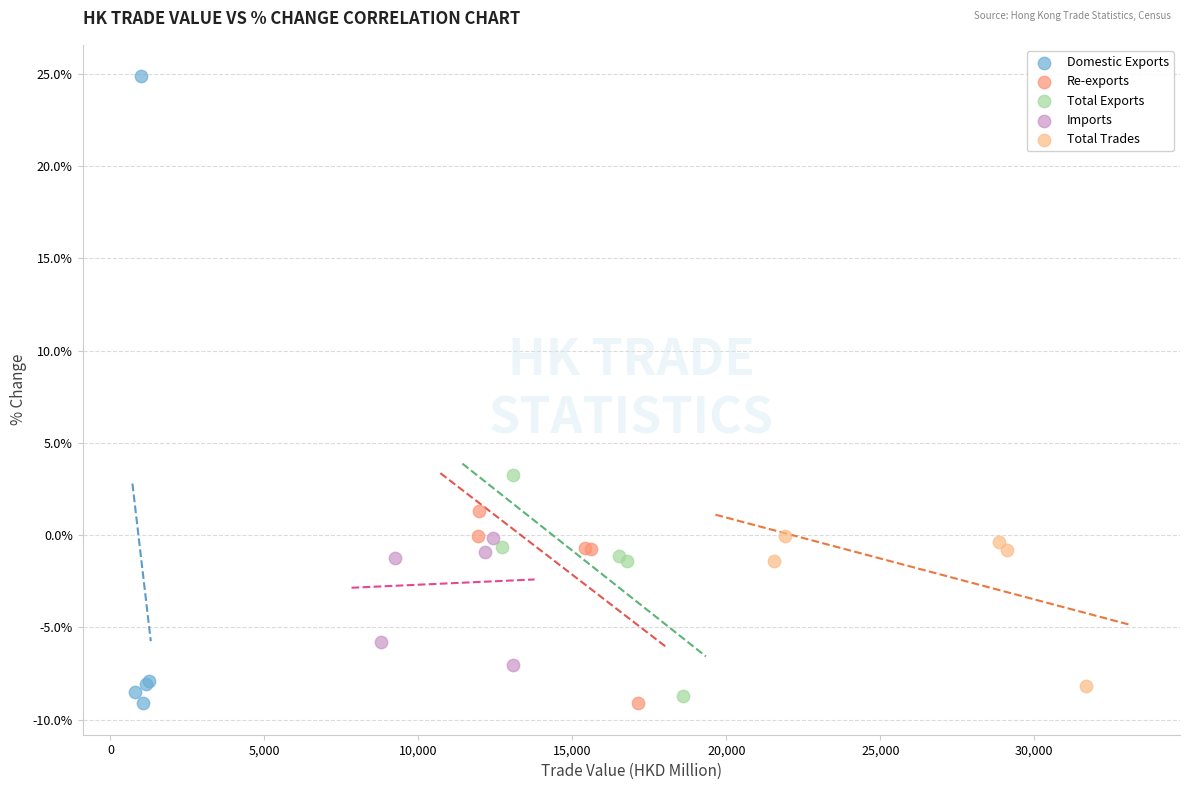

Which series contains the highest Y value?

Domestic Exports